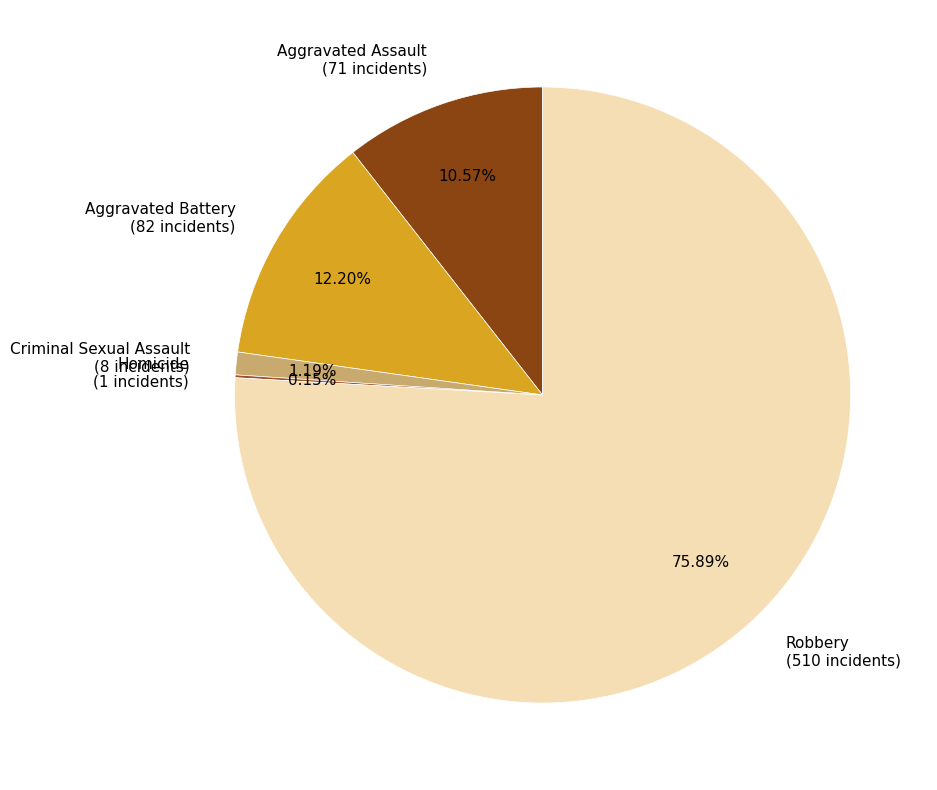

To the nearest percent, what is the difference between the largest and smallest slice percentages?

76%